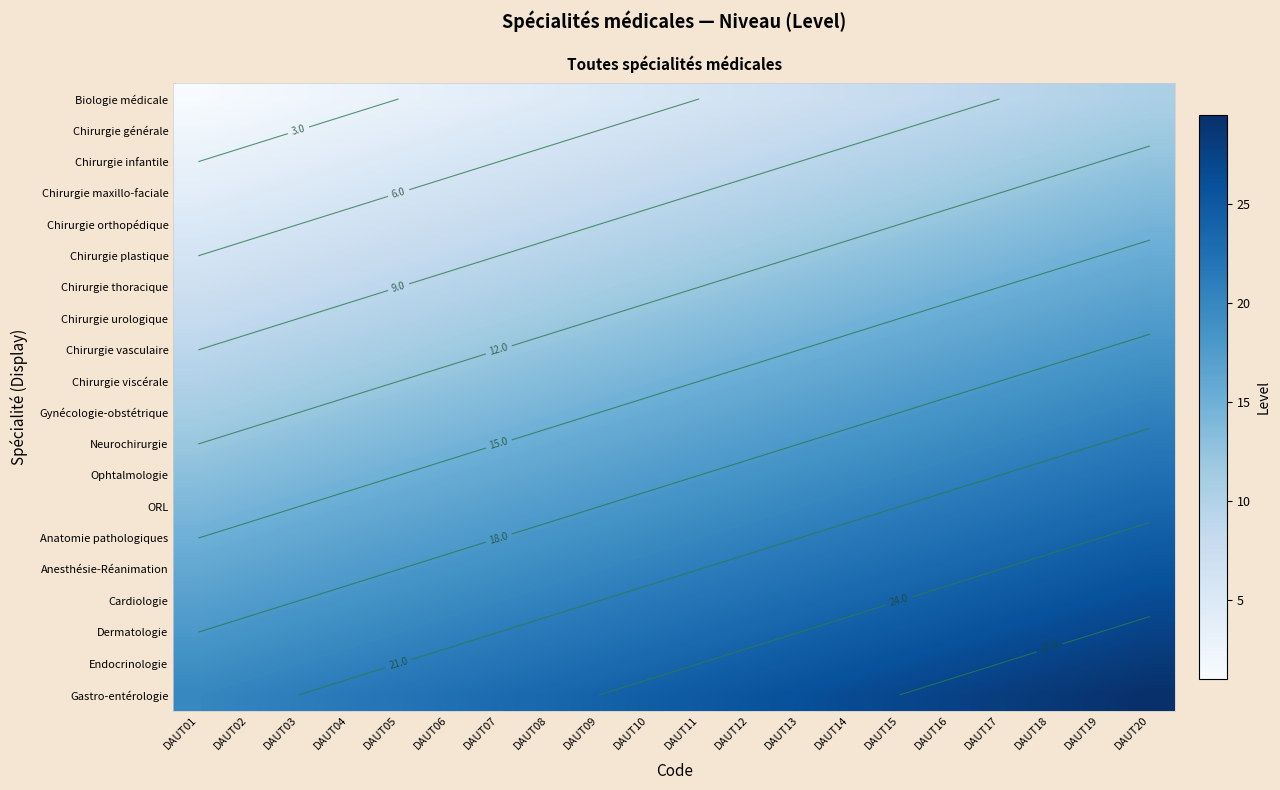

Reading left to right, what are all the values shown in this chart?

row_0: 1.0	1.5	2.0	2.5	3.0	3.5	4.0	4.5	5.0	5.5	6.0	6.5	7.0	7.5	8.0	8.5	9.0	9.5	10.0	10.5
row_1: 2.0	2.5	3.0	3.5	4.0	4.5	5.0	5.5	6.0	6.5	7.0	7.5	8.0	8.5	9.0	9.5	10.0	10.5	11.0	11.5
row_2: 3.0	3.5	4.0	4.5	5.0	5.5	6.0	6.5	7.0	7.5	8.0	8.5	9.0	9.5	10.0	10.5	11.0	11.5	12.0	12.5
row_3: 4.0	4.5	5.0	5.5	6.0	6.5	7.0	7.5	8.0	8.5	9.0	9.5	10.0	10.5	11.0	11.5	12.0	12.5	13.0	13.5
row_4: 5.0	5.5	6.0	6.5	7.0	7.5	8.0	8.5	9.0	9.5	10.0	10.5	11.0	11.5	12.0	12.5	13.0	13.5	14.0	14.5
row_5: 6.0	6.5	7.0	7.5	8.0	8.5	9.0	9.5	10.0	10.5	11.0	11.5	12.0	12.5	13.0	13.5	14.0	14.5	15.0	15.5
row_6: 7.0	7.5	8.0	8.5	9.0	9.5	10.0	10.5	11.0	11.5	12.0	12.5	13.0	13.5	14.0	14.5	15.0	15.5	16.0	16.5
row_7: 8.0	8.5	9.0	9.5	10.0	10.5	11.0	11.5	12.0	12.5	13.0	13.5	14.0	14.5	15.0	15.5	16.0	16.5	17.0	17.5
row_8: 9.0	9.5	10.0	10.5	11.0	11.5	12.0	12.5	13.0	13.5	14.0	14.5	15.0	15.5	16.0	16.5	17.0	17.5	18.0	18.5
row_9: 10.0	10.5	11.0	11.5	12.0	12.5	13.0	13.5	14.0	14.5	15.0	15.5	16.0	16.5	17.0	17.5	18.0	18.5	19.0	19.5
row_10: 11.0	11.5	12.0	12.5	13.0	13.5	14.0	14.5	15.0	15.5	16.0	16.5	17.0	17.5	18.0	18.5	19.0	19.5	20.0	20.5
row_11: 12.0	12.5	13.0	13.5	14.0	14.5	15.0	15.5	16.0	16.5	17.0	17.5	18.0	18.5	19.0	19.5	20.0	20.5	21.0	21.5
row_12: 13.0	13.5	14.0	14.5	15.0	15.5	16.0	16.5	17.0	17.5	18.0	18.5	19.0	19.5	20.0	20.5	21.0	21.5	22.0	22.5
row_13: 14.0	14.5	15.0	15.5	16.0	16.5	17.0	17.5	18.0	18.5	19.0	19.5	20.0	20.5	21.0	21.5	22.0	22.5	23.0	23.5
row_14: 15.0	15.5	16.0	16.5	17.0	17.5	18.0	18.5	19.0	19.5	20.0	20.5	21.0	21.5	22.0	22.5	23.0	23.5	24.0	24.5
row_15: 16.0	16.5	17.0	17.5	18.0	18.5	19.0	19.5	20.0	20.5	21.0	21.5	22.0	22.5	23.0	23.5	24.0	24.5	25.0	25.5
row_16: 17.0	17.5	18.0	18.5	19.0	19.5	20.0	20.5	21.0	21.5	22.0	22.5	23.0	23.5	24.0	24.5	25.0	25.5	26.0	26.5
row_17: 18.0	18.5	19.0	19.5	20.0	20.5	21.0	21.5	22.0	22.5	23.0	23.5	24.0	24.5	25.0	25.5	26.0	26.5	27.0	27.5
row_18: 19.0	19.5	20.0	20.5	21.0	21.5	22.0	22.5	23.0	23.5	24.0	24.5	25.0	25.5	26.0	26.5	27.0	27.5	28.0	28.5
row_19: 20.0	20.5	21.0	21.5	22.0	22.5	23.0	23.5	24.0	24.5	25.0	25.5	26.0	26.5	27.0	27.5	28.0	28.5	29.0	29.5